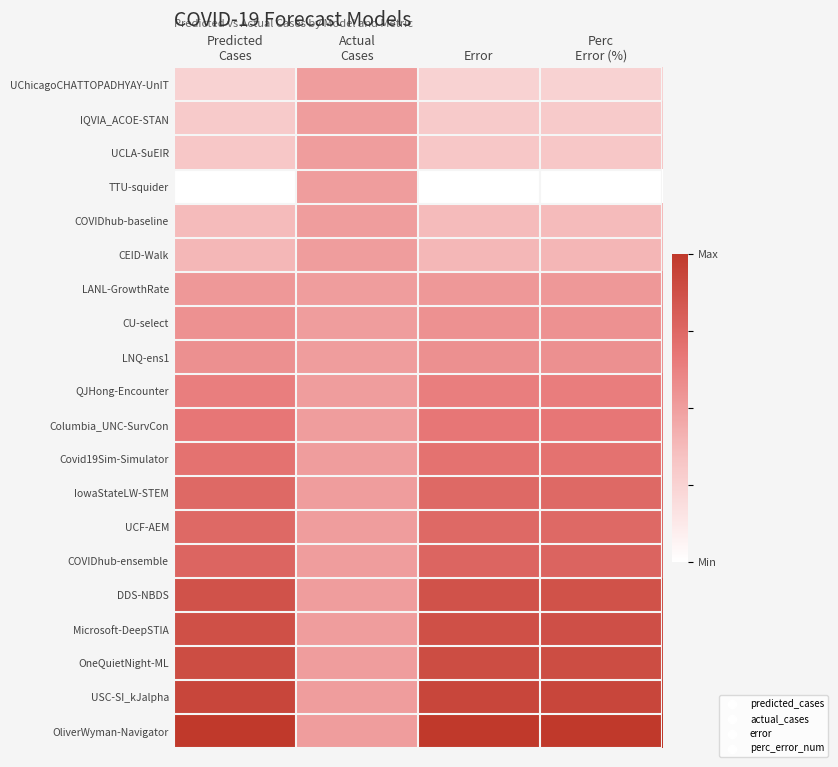

Reading right to left, extract all data points from this chart.

UChicagoCHATTOPADHYAY-UnIT: Perc
Error (%)=0.2	Error=0.3	Actual
Cases=0.5	Predicted
Cases=0.3
IQVIA_ACOE-STAN: Perc
Error (%)=0.3	Error=0.3	Actual
Cases=0.5	Predicted
Cases=0.3
UCLA-SuEIR: Perc
Error (%)=0.3	Error=0.3	Actual
Cases=0.5	Predicted
Cases=0.3
TTU-squider: Perc
Error (%)=0.0	Error=0.0	Actual
Cases=0.5	Predicted
Cases=0.0
COVIDhub-baseline: Perc
Error (%)=0.4	Error=0.4	Actual
Cases=0.5	Predicted
Cases=0.4
CEID-Walk: Perc
Error (%)=0.4	Error=0.4	Actual
Cases=0.5	Predicted
Cases=0.4
LANL-GrowthRate: Perc
Error (%)=0.5	Error=0.5	Actual
Cases=0.5	Predicted
Cases=0.5
CU-select: Perc
Error (%)=0.6	Error=0.6	Actual
Cases=0.5	Predicted
Cases=0.6
LNQ-ens1: Perc
Error (%)=0.6	Error=0.6	Actual
Cases=0.5	Predicted
Cases=0.6
QJHong-Encounter: Perc
Error (%)=0.6	Error=0.6	Actual
Cases=0.5	Predicted
Cases=0.6
Columbia_UNC-SurvCon: Perc
Error (%)=0.7	Error=0.7	Actual
Cases=0.5	Predicted
Cases=0.7
Covid19Sim-Simulator: Perc
Error (%)=0.7	Error=0.7	Actual
Cases=0.5	Predicted
Cases=0.7
IowaStateLW-STEM: Perc
Error (%)=0.7	Error=0.7	Actual
Cases=0.5	Predicted
Cases=0.7
UCF-AEM: Perc
Error (%)=0.7	Error=0.7	Actual
Cases=0.5	Predicted
Cases=0.7
COVIDhub-ensemble: Perc
Error (%)=0.8	Error=0.8	Actual
Cases=0.5	Predicted
Cases=0.8
DDS-NBDS: Perc
Error (%)=0.9	Error=0.9	Actual
Cases=0.5	Predicted
Cases=0.9
Microsoft-DeepSTIA: Perc
Error (%)=0.9	Error=0.9	Actual
Cases=0.5	Predicted
Cases=0.9
OneQuietNight-ML: Perc
Error (%)=0.9	Error=0.9	Actual
Cases=0.5	Predicted
Cases=0.9
USC-SI_kJalpha: Perc
Error (%)=0.9	Error=0.9	Actual
Cases=0.5	Predicted
Cases=0.9
OliverWyman-Navigator: Perc
Error (%)=1.0	Error=1.0	Actual
Cases=0.5	Predicted
Cases=1.0